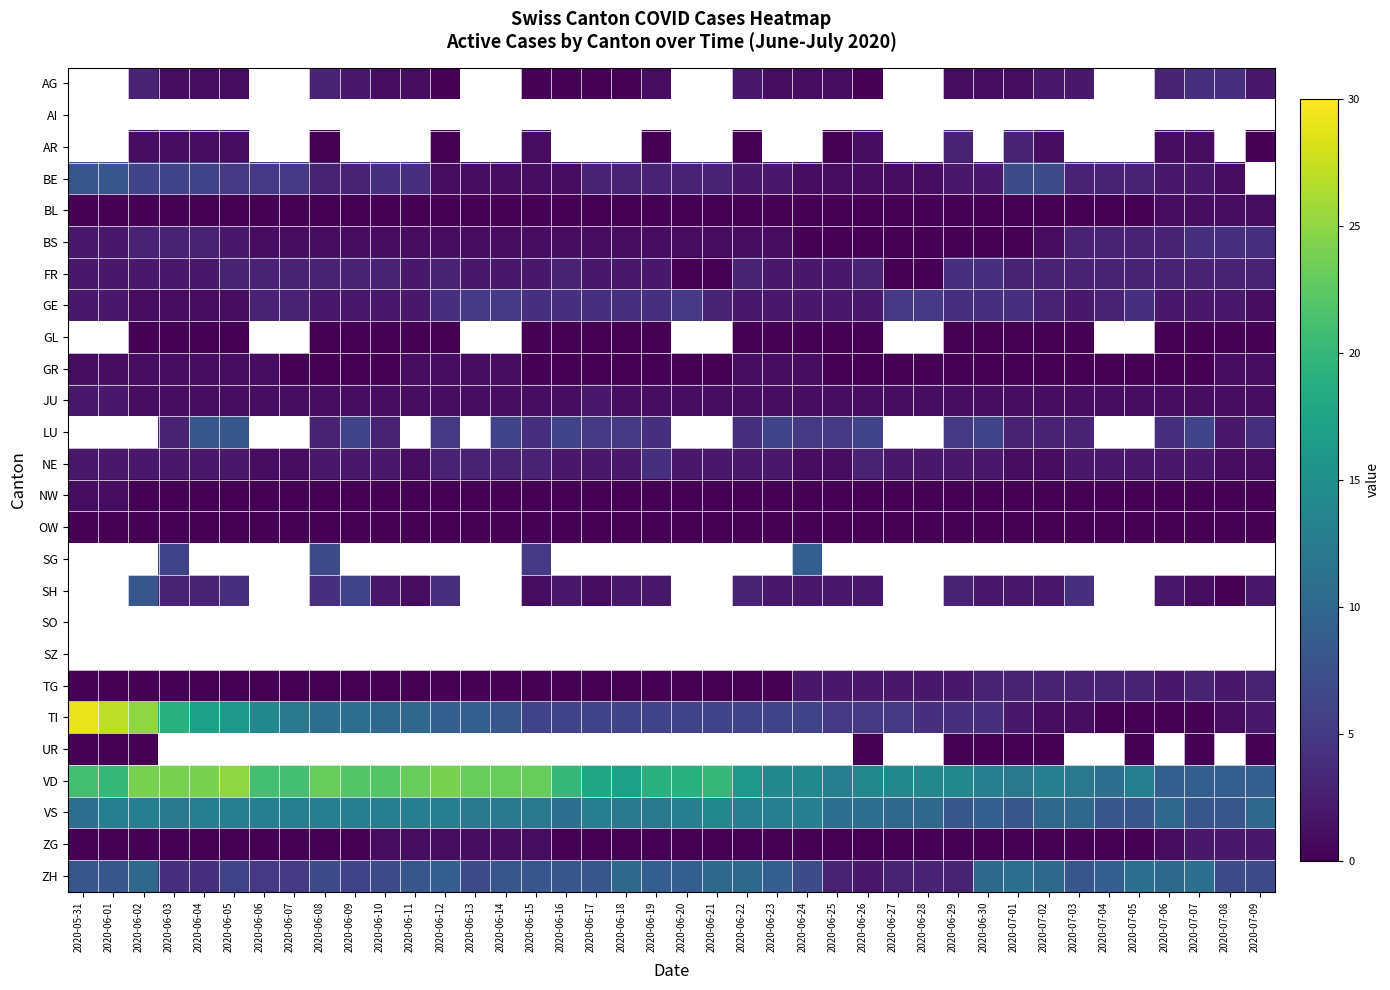

List the labels in order of BE value, largest first.

2020-05-31, 2020-06-01, 2020-07-01, 2020-07-02, 2020-06-02, 2020-06-03, 2020-06-04, 2020-06-05, 2020-06-06, 2020-06-07, 2020-06-10, 2020-06-11, 2020-06-08, 2020-06-09, 2020-06-17, 2020-06-18, 2020-06-19, 2020-06-20, 2020-06-21, 2020-07-03, 2020-07-04, 2020-07-05, 2020-06-22, 2020-06-23, 2020-07-06, 2020-07-07, 2020-06-12, 2020-06-13, 2020-06-14, 2020-07-08, 2020-07-09, 2020-06-29, 2020-06-30, 2020-06-15, 2020-06-16, 2020-06-24, 2020-06-25, 2020-06-26, 2020-06-27, 2020-06-28